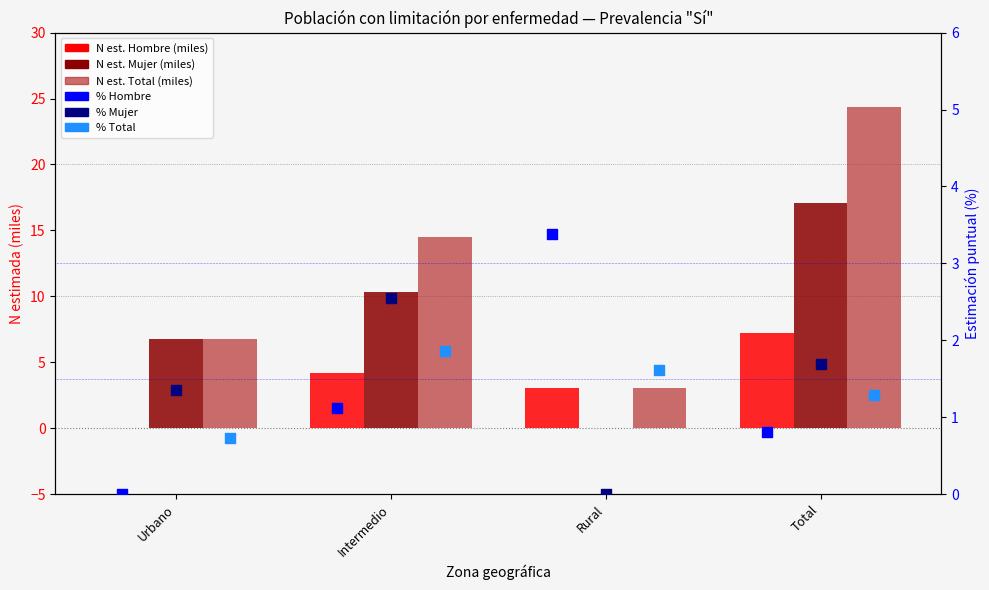

What is the total value across all series at Intermedio?

34.5